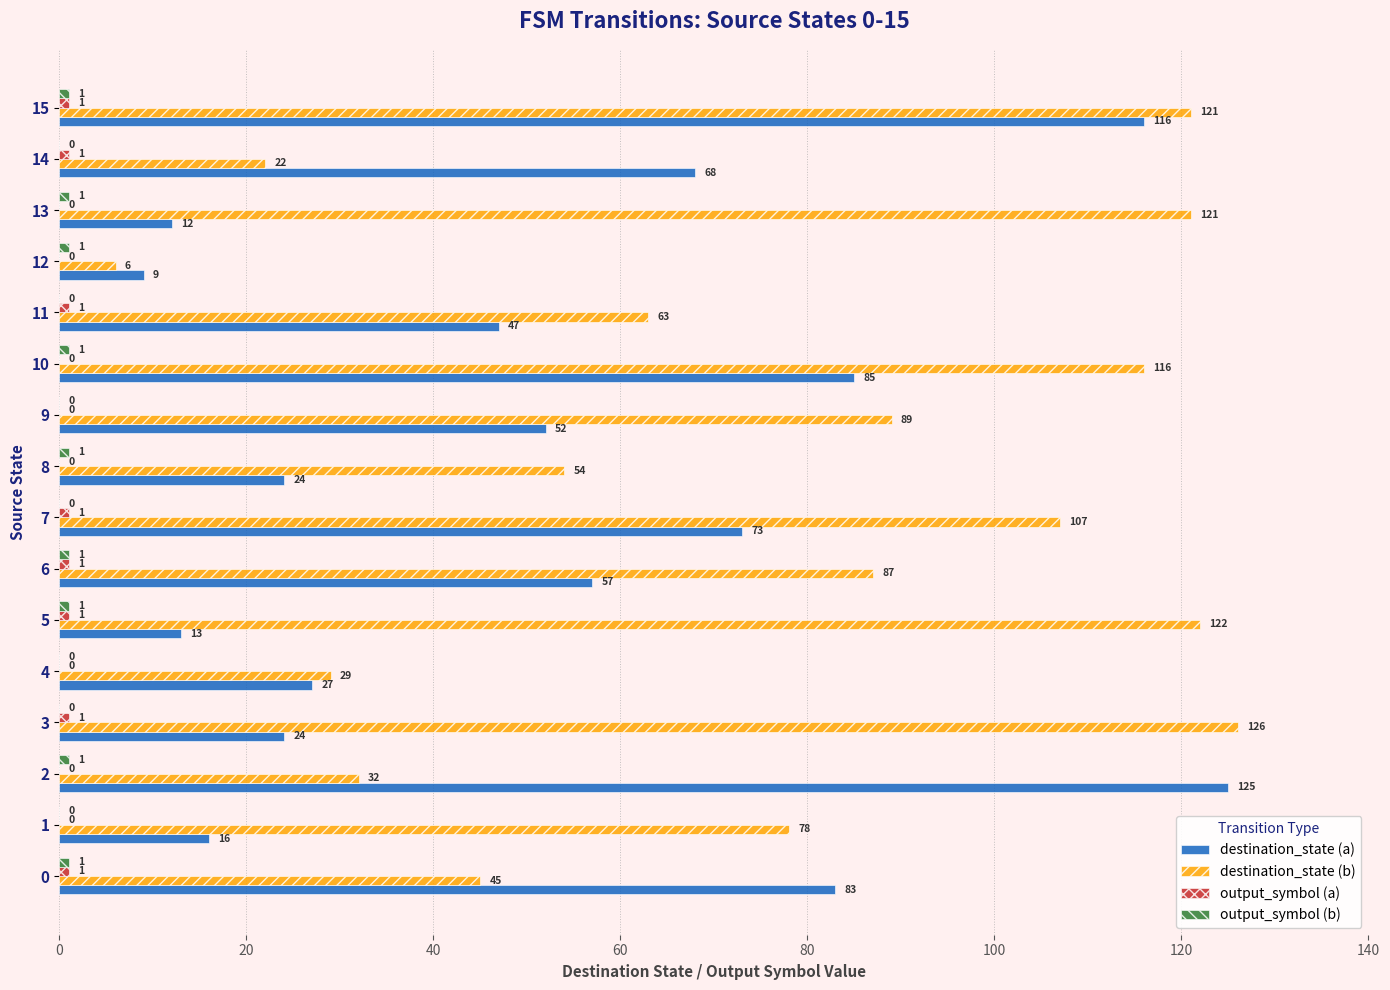

Which series has the largest total across all categories?

destination_state (b)